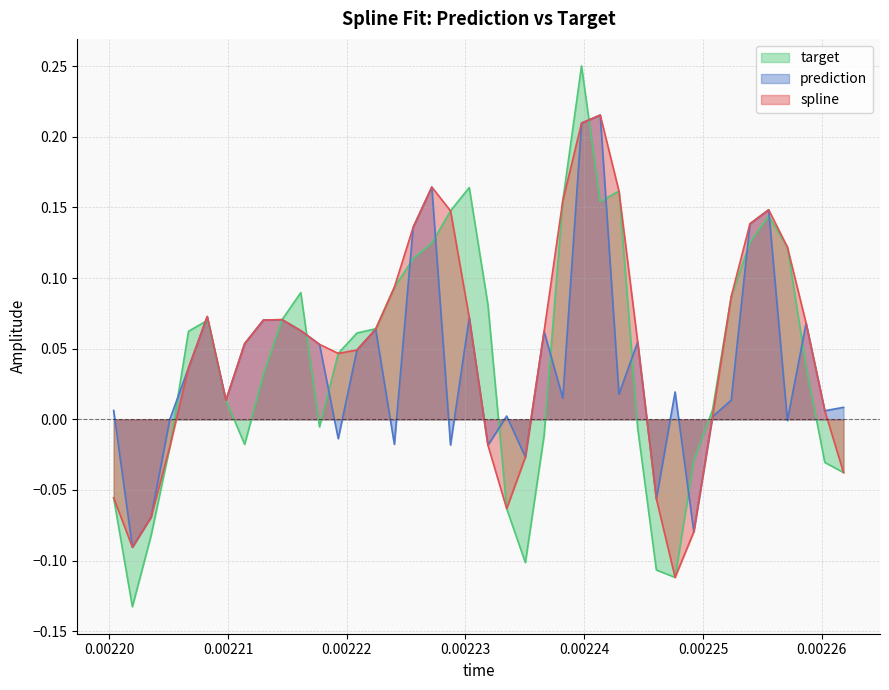

Which series has the widest spread of values?

target